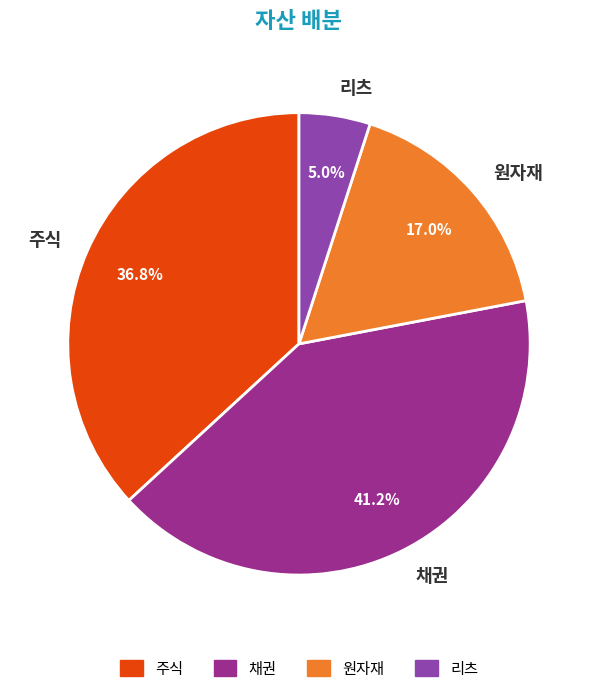

What portion of the pie excludes 원자재?

83.0%